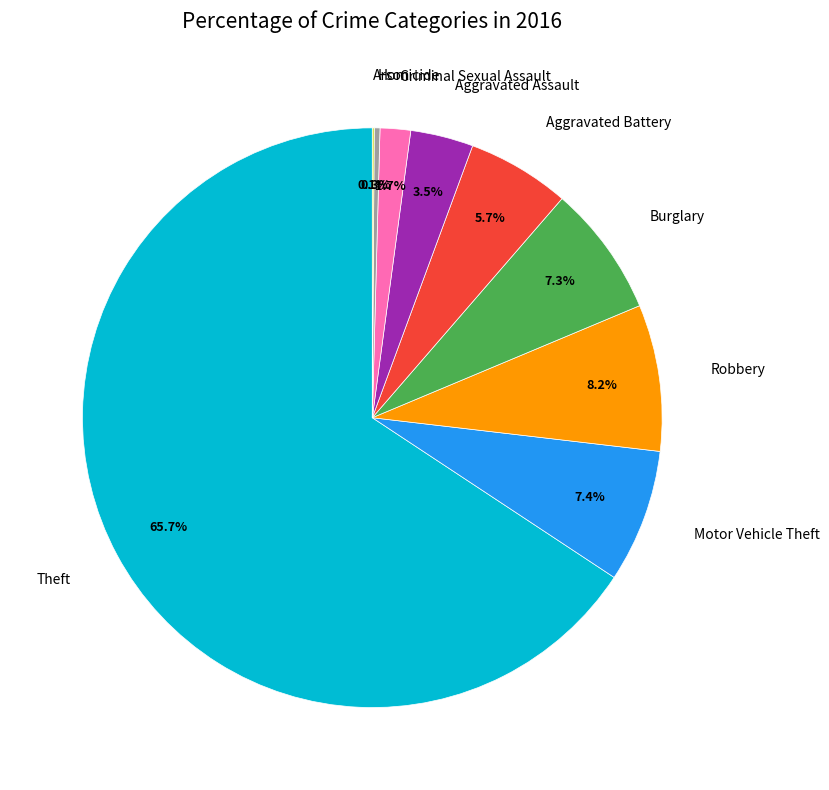

Which category has the biggest portion of the pie?

Theft